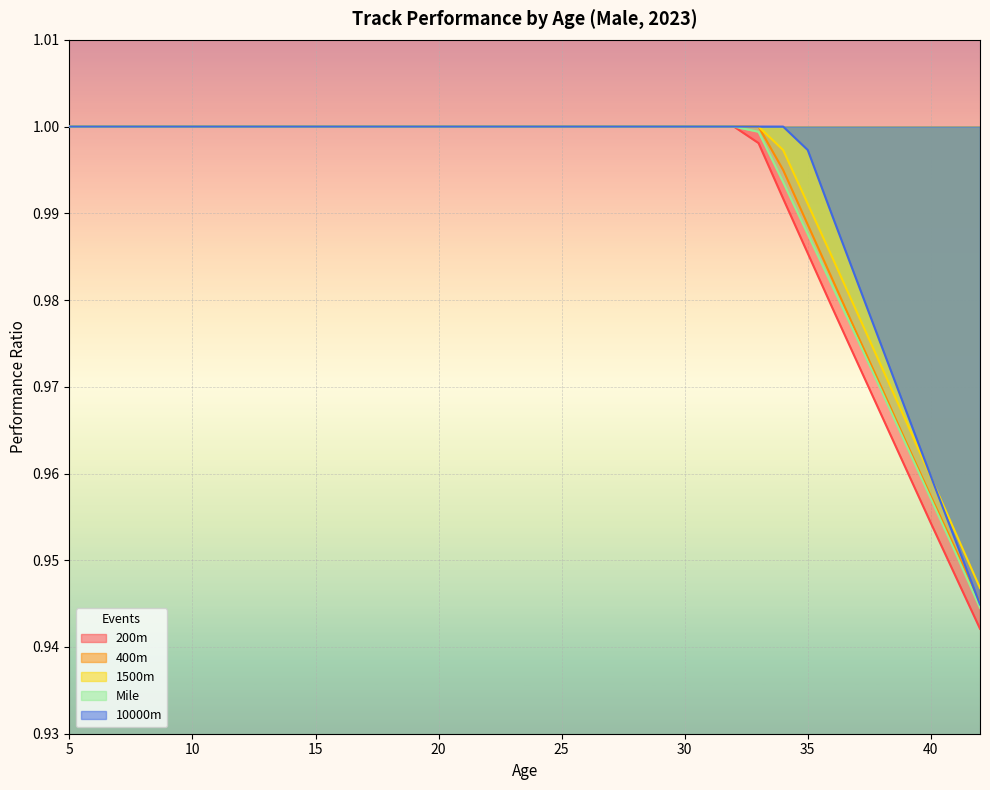

What is the minimum value shown in the chart?

0.9